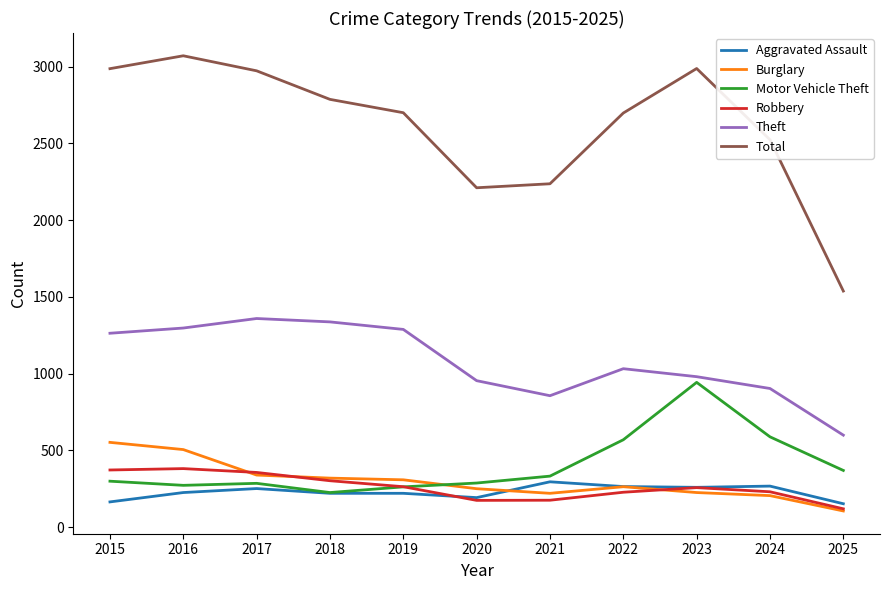

How many lines are shown in the chart?

6